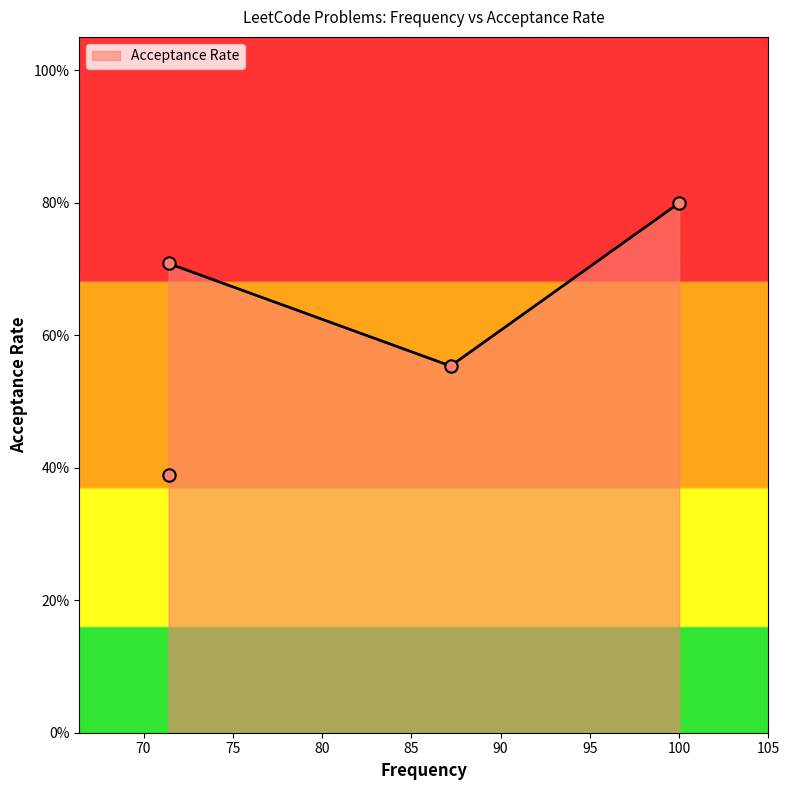

What is the change in value from 87.2 to 71.4?

-0.2